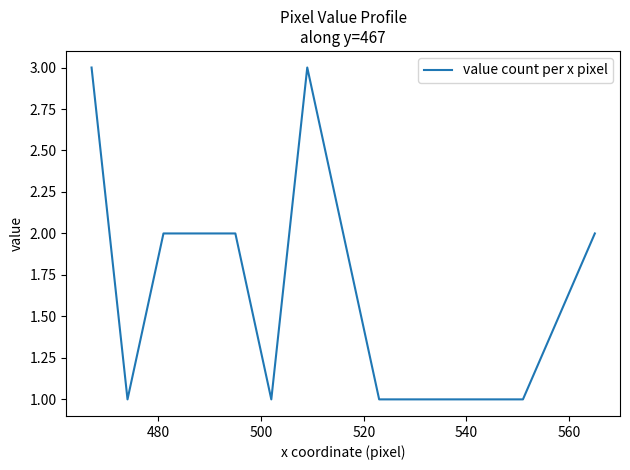

How many lines are shown in the chart?

1